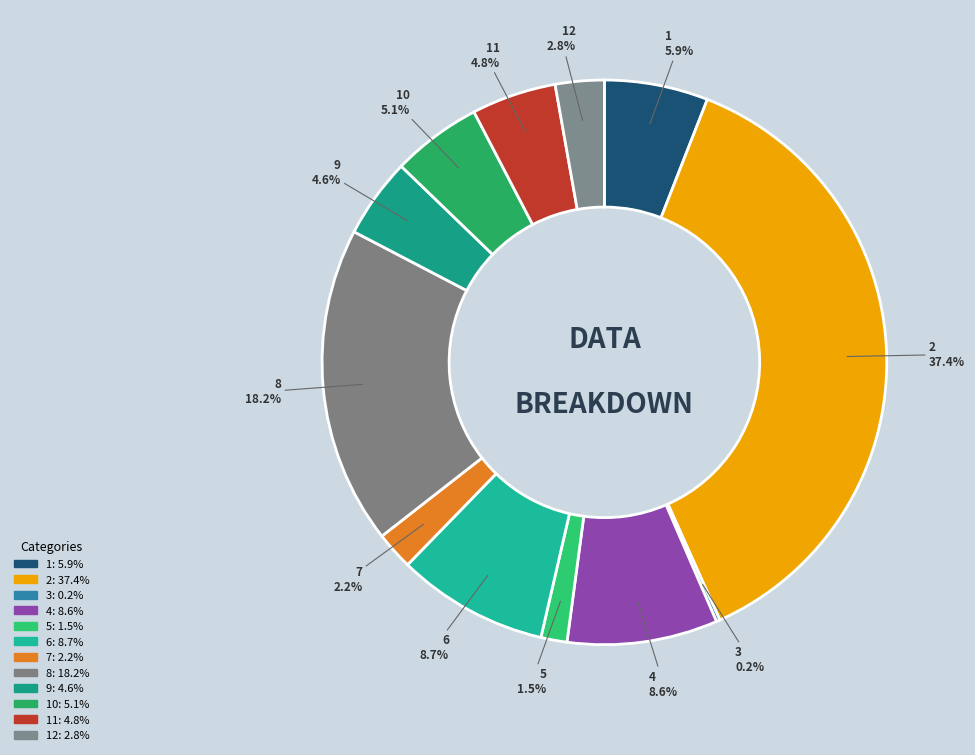

Count the number of slices in the pie.

12